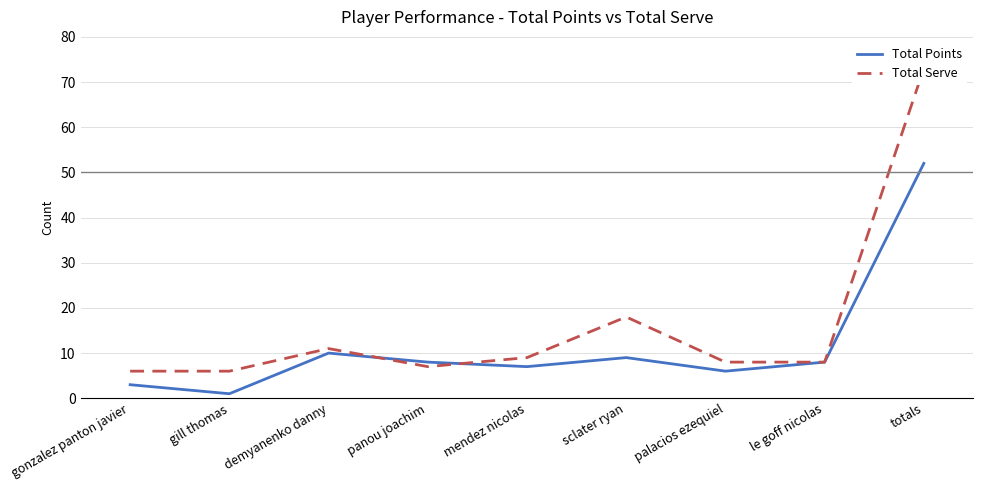

What is the spread (max minus min) of values at sclater ryan?

9